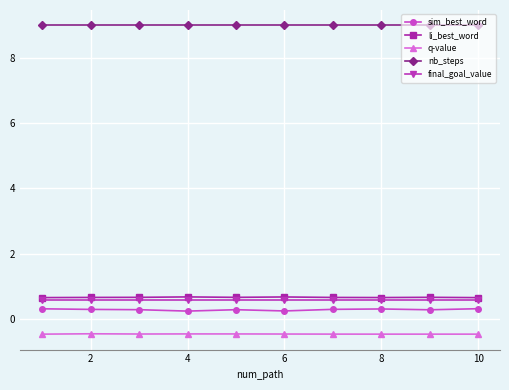

What is the greatest value displayed?

9.0